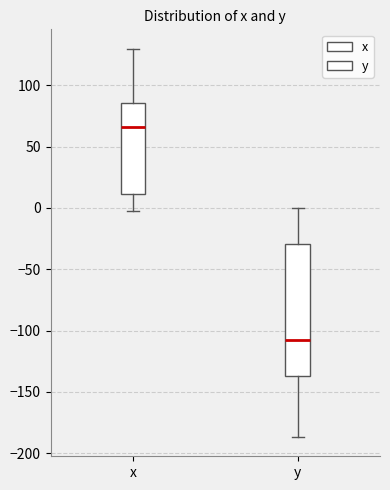

Which box is the tallest, from its lower edge to its upper edge?

y